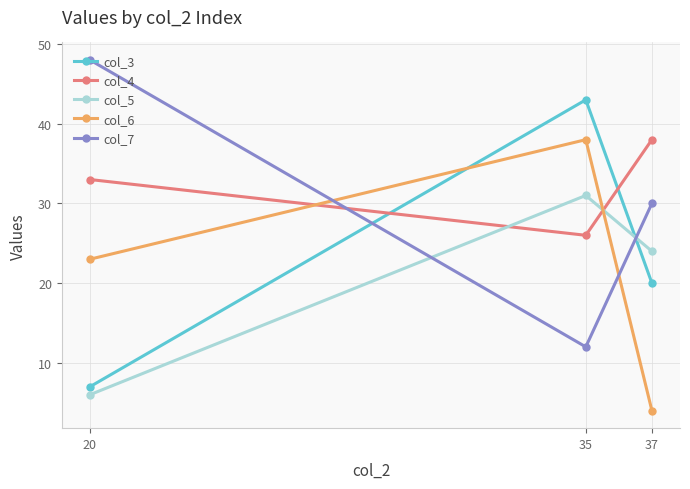

Which has a higher value, 20 or 37?

37